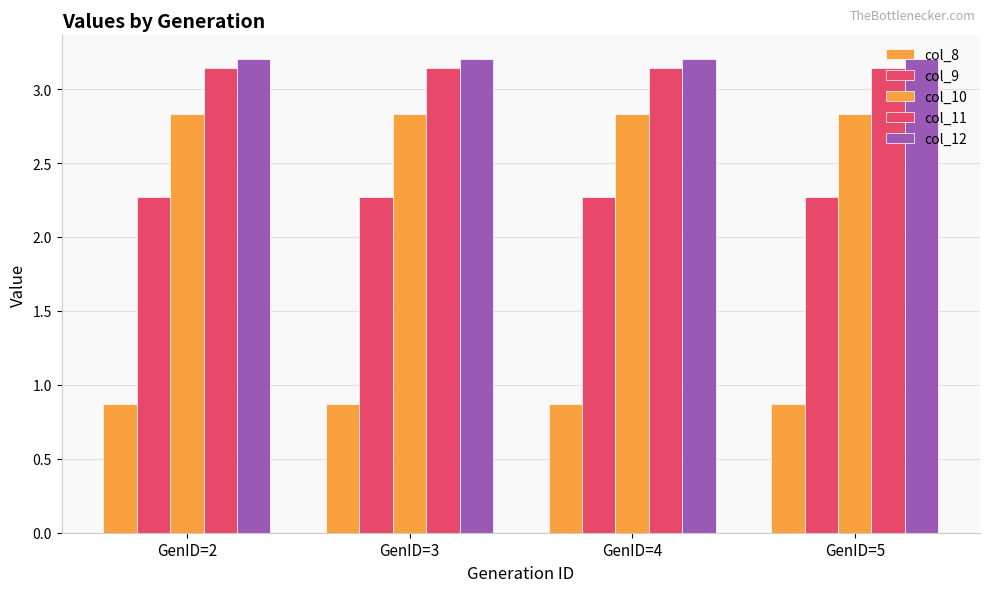

Is it true that col_9 equals 0.6 at GenID=5?

False